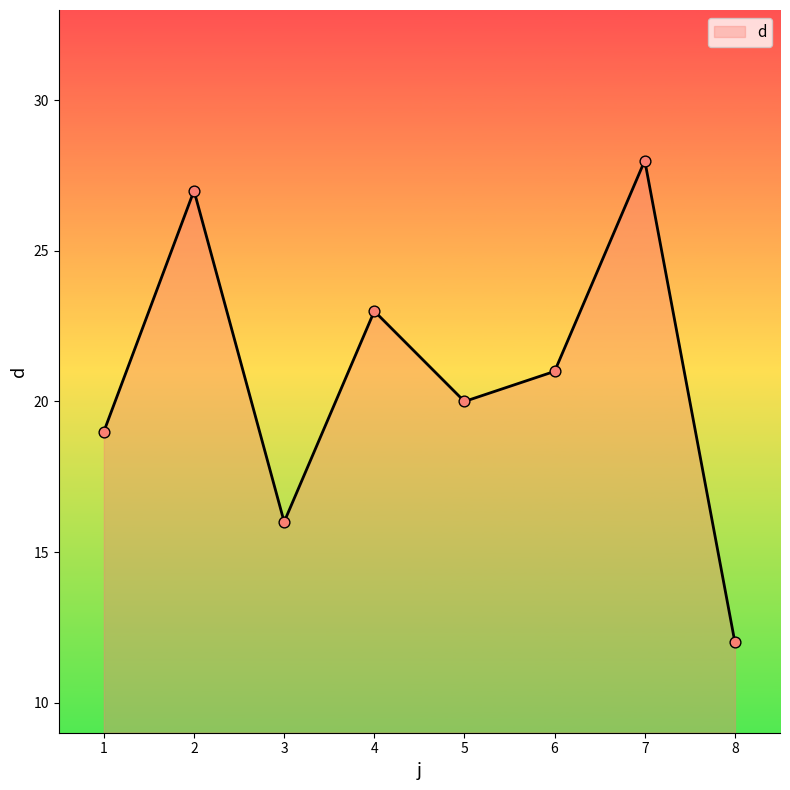

Which has a higher value, 4 or 3?

4